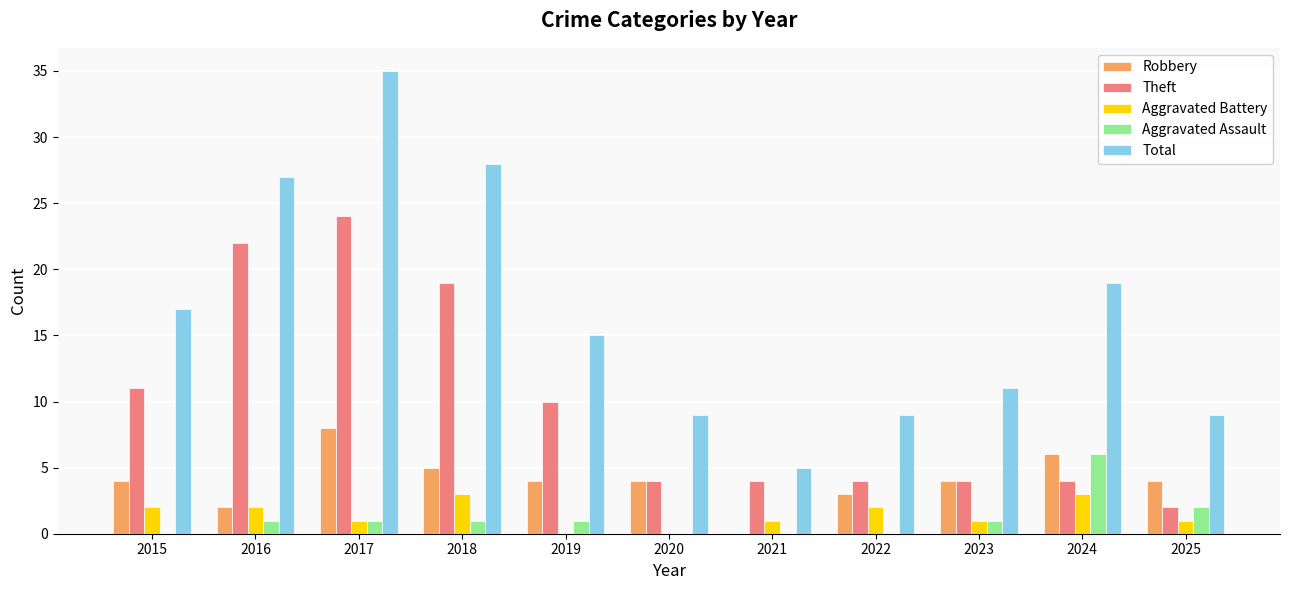

What is the sum of all Robbery values?

44